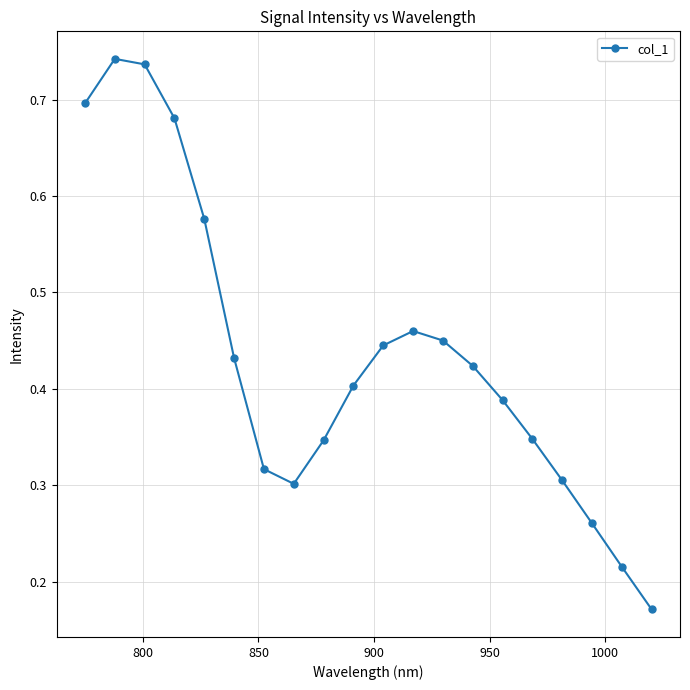

Count the values in the range 0 to 1.

20